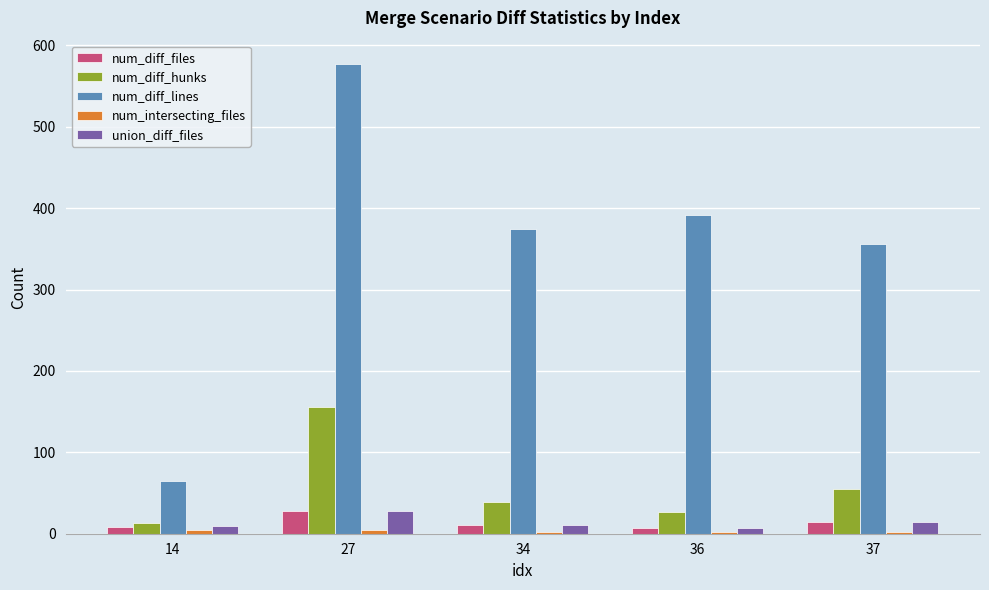

Where is num_diff_hunks nearest to the value 84?

37